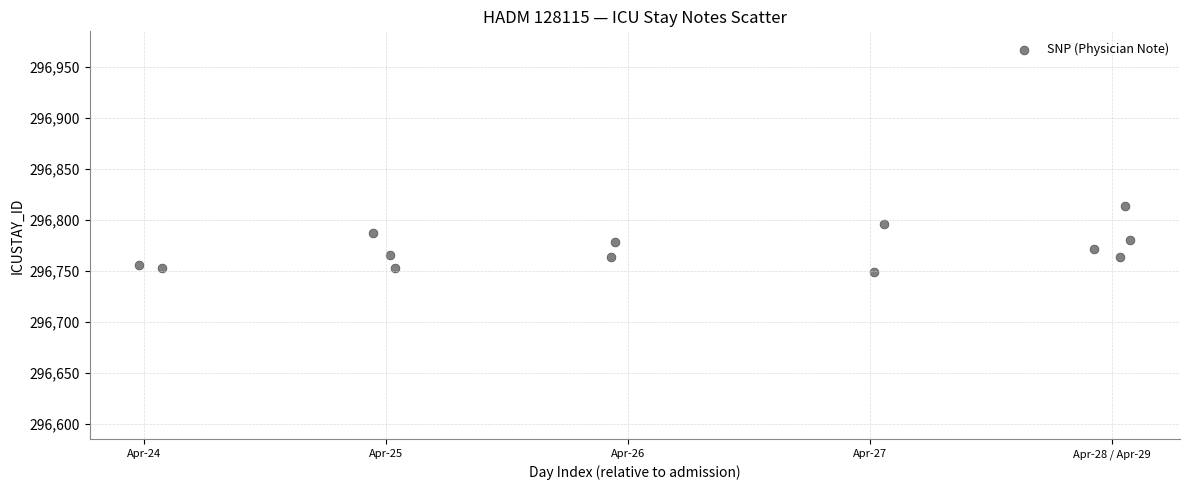

What is the range of X values (max minus min)?

4.1